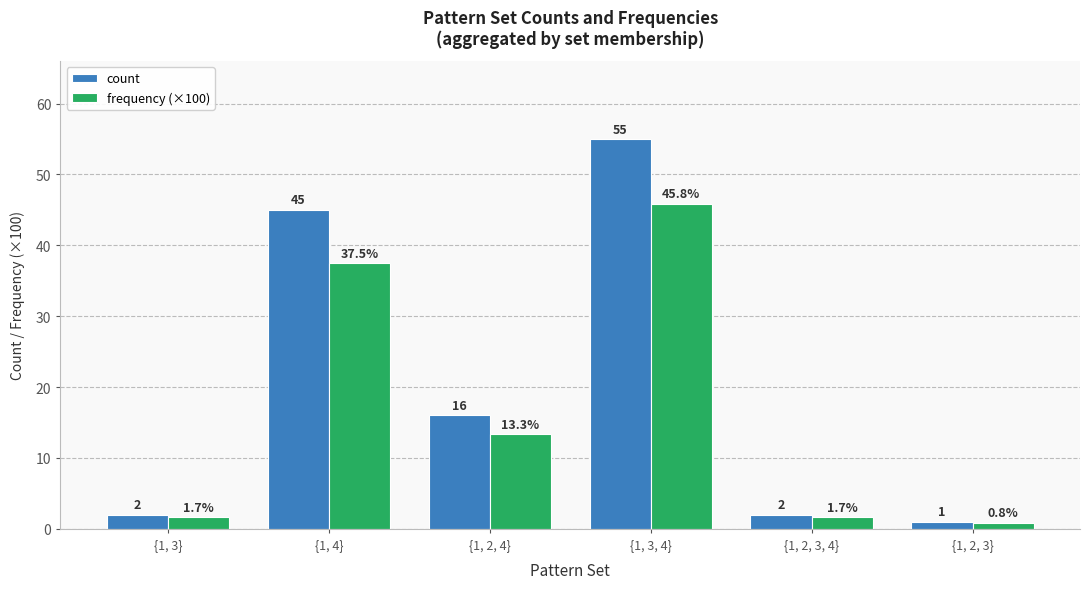

Which category has the lowest value across all series?

{1, 2, 3}